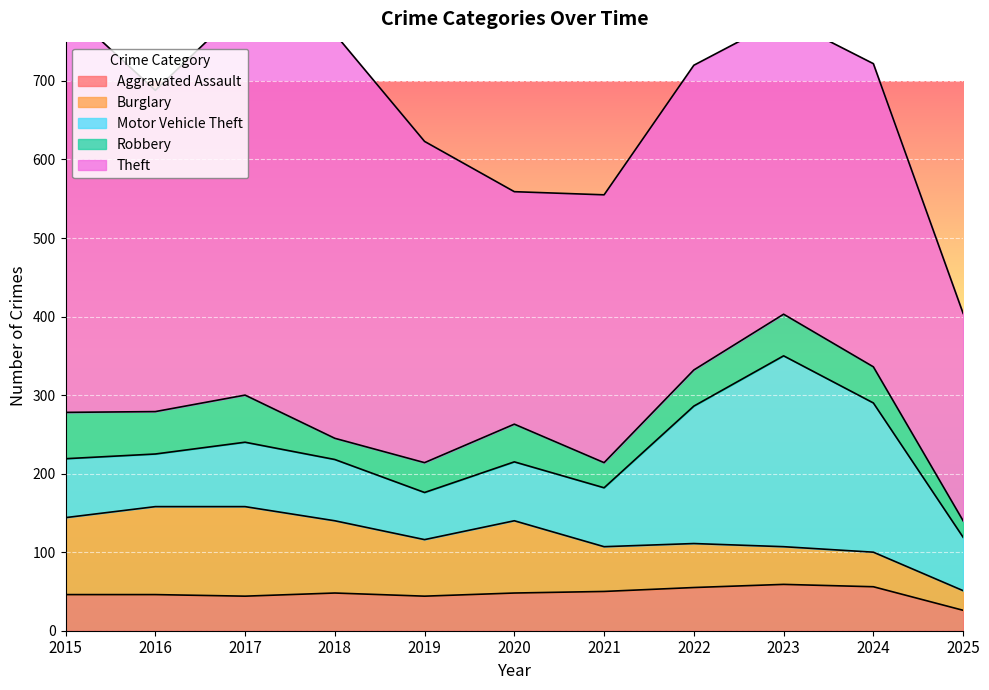

What is the value of the Motor Vehicle Theft point at the 2nd from the left?

67